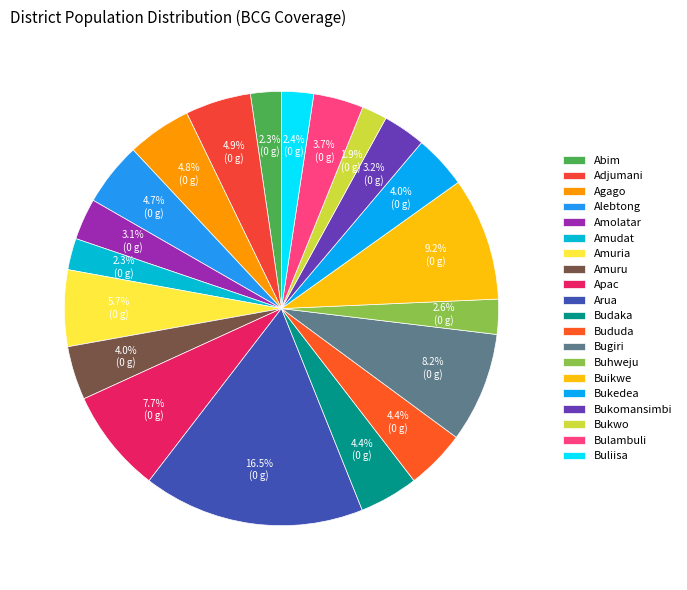

Is the sum of Apac and Bukomansimbi greater than half?

No